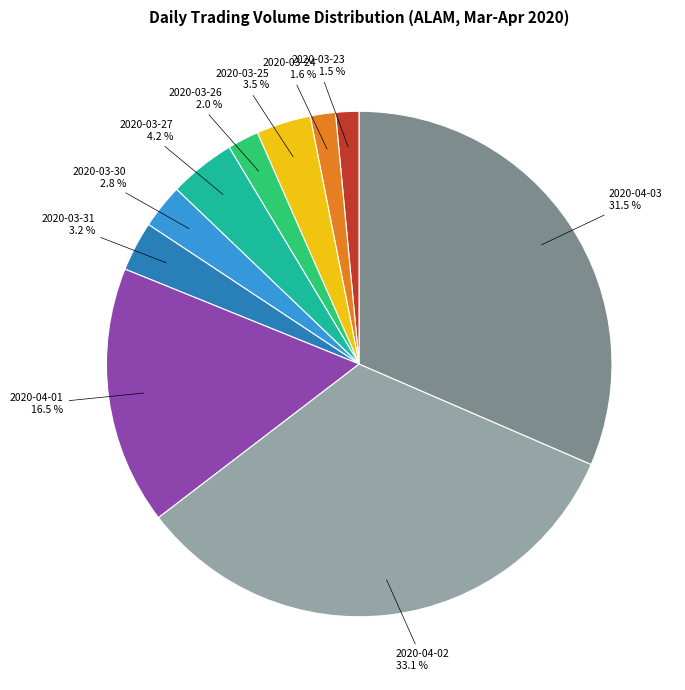

What percentage is the 2020-04-02 slice, to the nearest percent?

33%